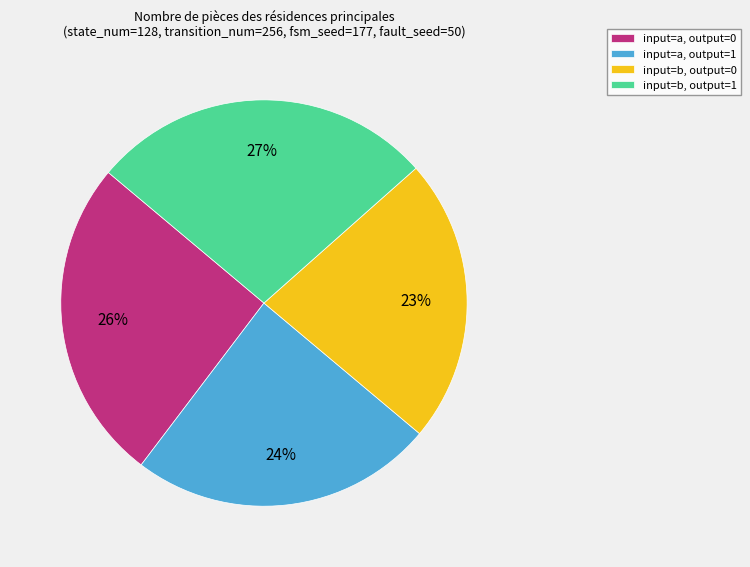

The input=a, output=1 slice represents 24% of the pie. True or false?

True